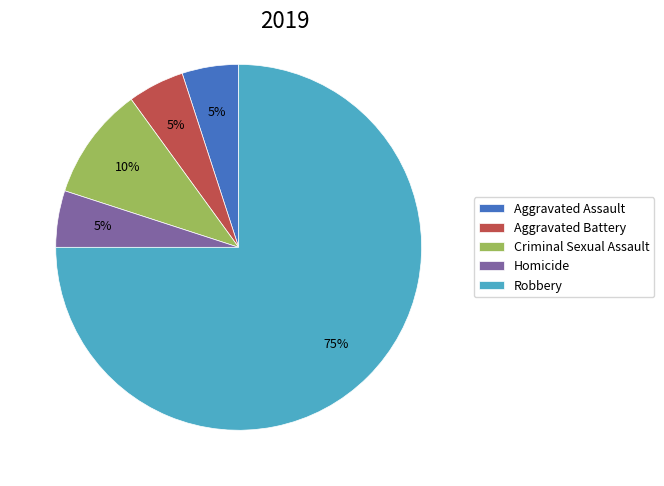

To the nearest percent, what is the combined percentage of Aggravated Battery and Robbery?

80%